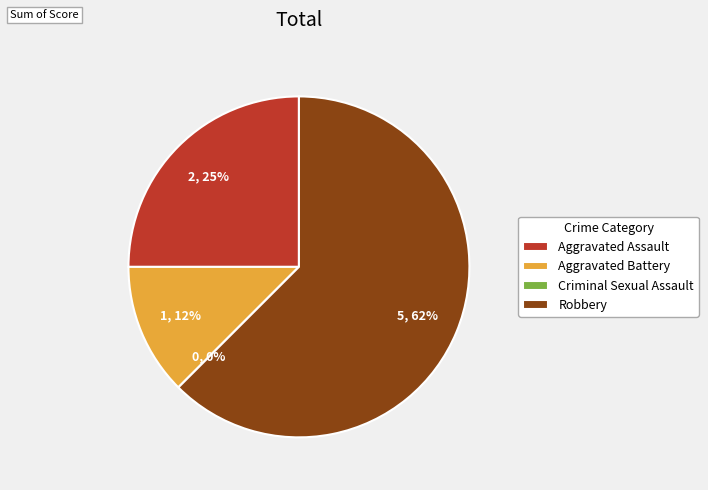

What is the smallest slice in the pie chart?

Criminal Sexual Assault